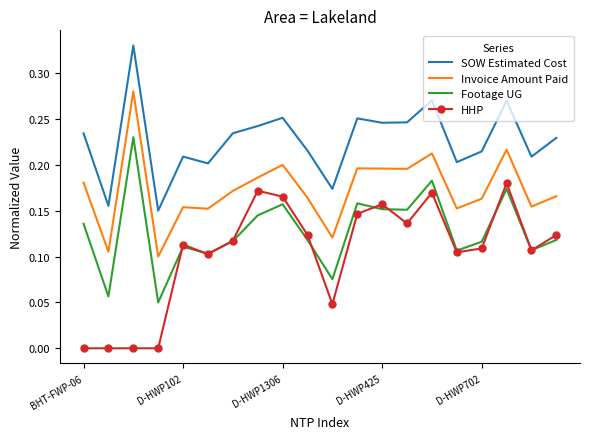

True or false: Invoice Amount Paid and HHP cross at least once.

False